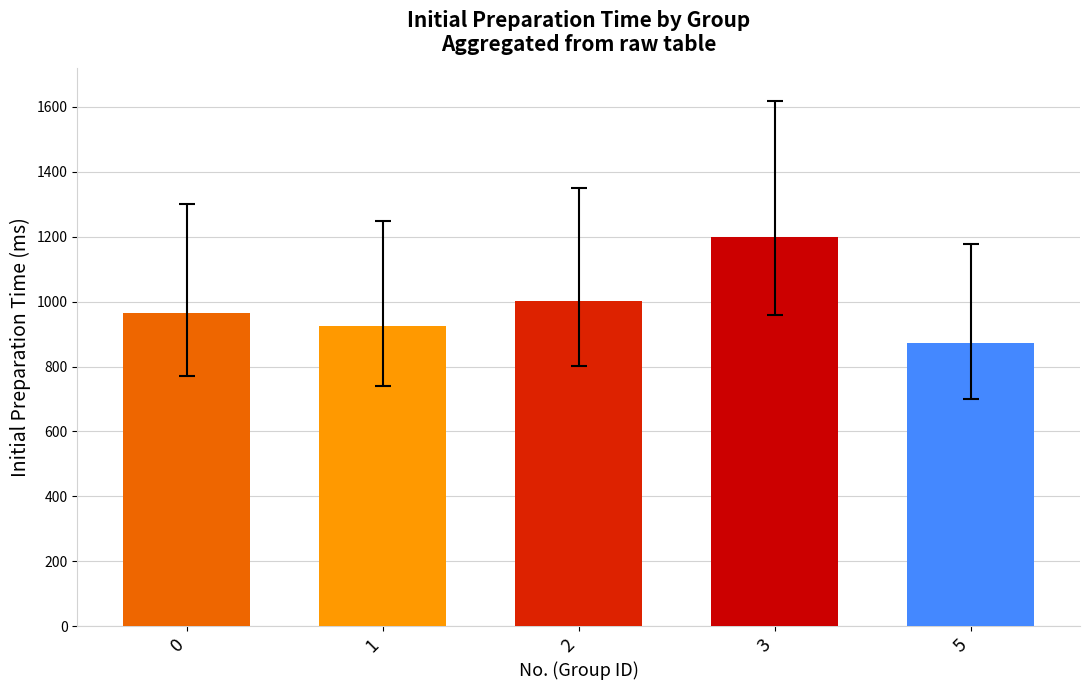

How many bars are there in total?

5